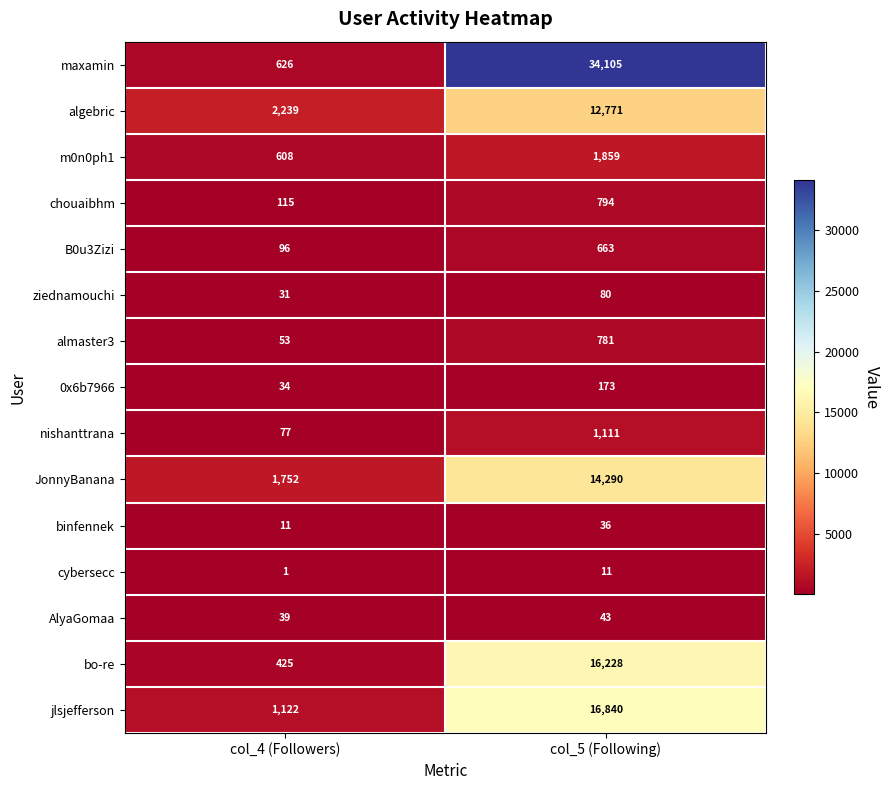

At which category does the chart reach its minimum across all series?

col_4 (Followers)